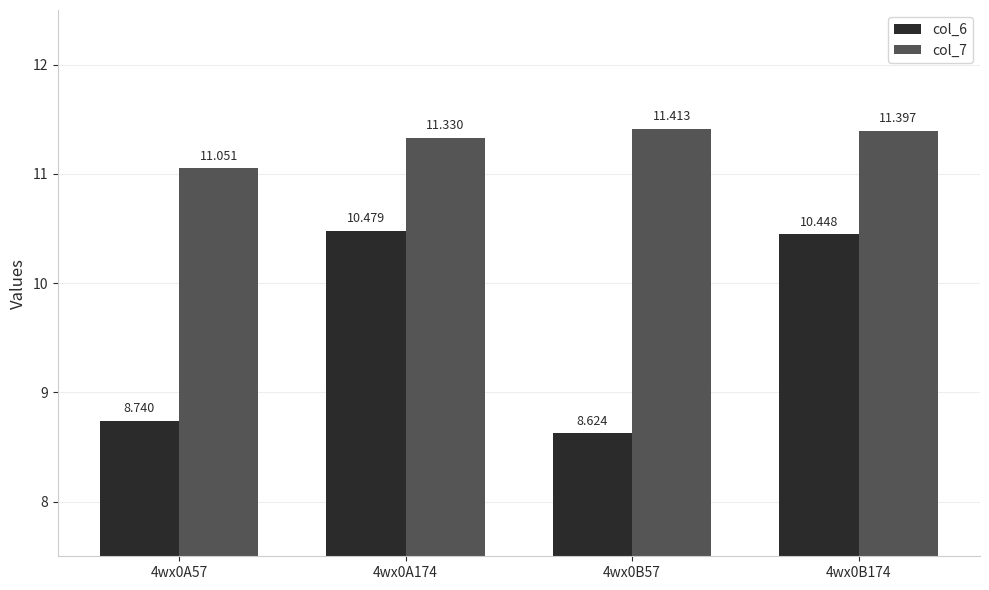

What is the lowest value of the col_7 series?

11.1